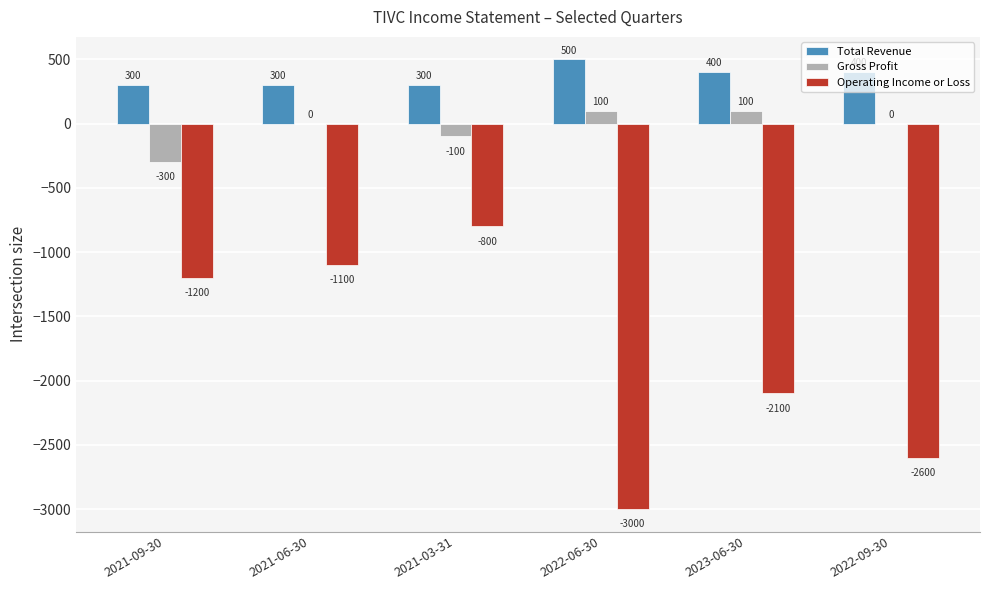

Reading left to right, transcribe all the data shown in this chart.

Total Revenue: 2021-09-30=300	2021-06-30=300	2021-03-31=300	2022-06-30=500	2023-06-30=400	2022-09-30=400
Gross Profit: 2021-09-30=-300	2021-06-30=0	2021-03-31=-100	2022-06-30=100	2023-06-30=100	2022-09-30=0
Operating Income or Loss: 2021-09-30=-1200	2021-06-30=-1100	2021-03-31=-800	2022-06-30=-3000	2023-06-30=-2100	2022-09-30=-2600